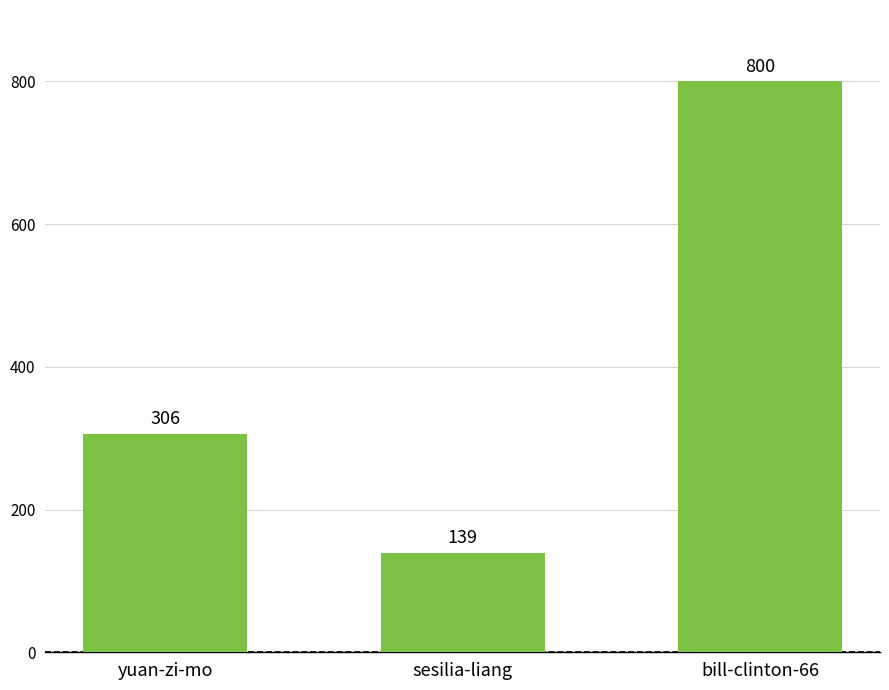

What is the difference between the second highest and minimum values?

167